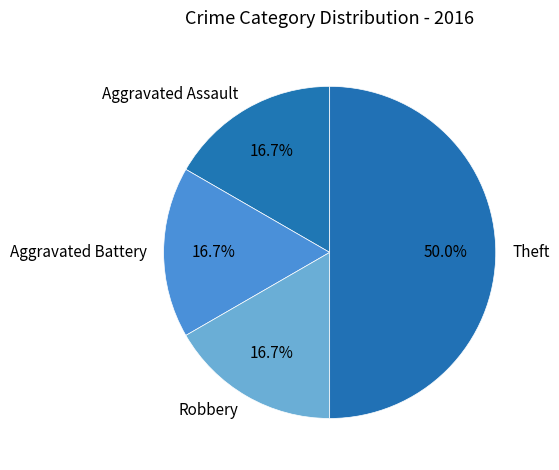

To the nearest percent, what percentage of the pie is Aggravated Assault?

17%